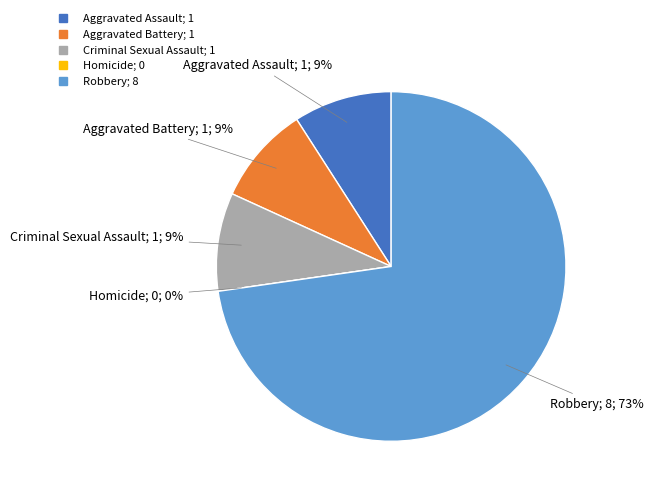

Rank the categories by value from lowest to highest.

Homicide, Aggravated Assault, Aggravated Battery, Criminal Sexual Assault, Robbery